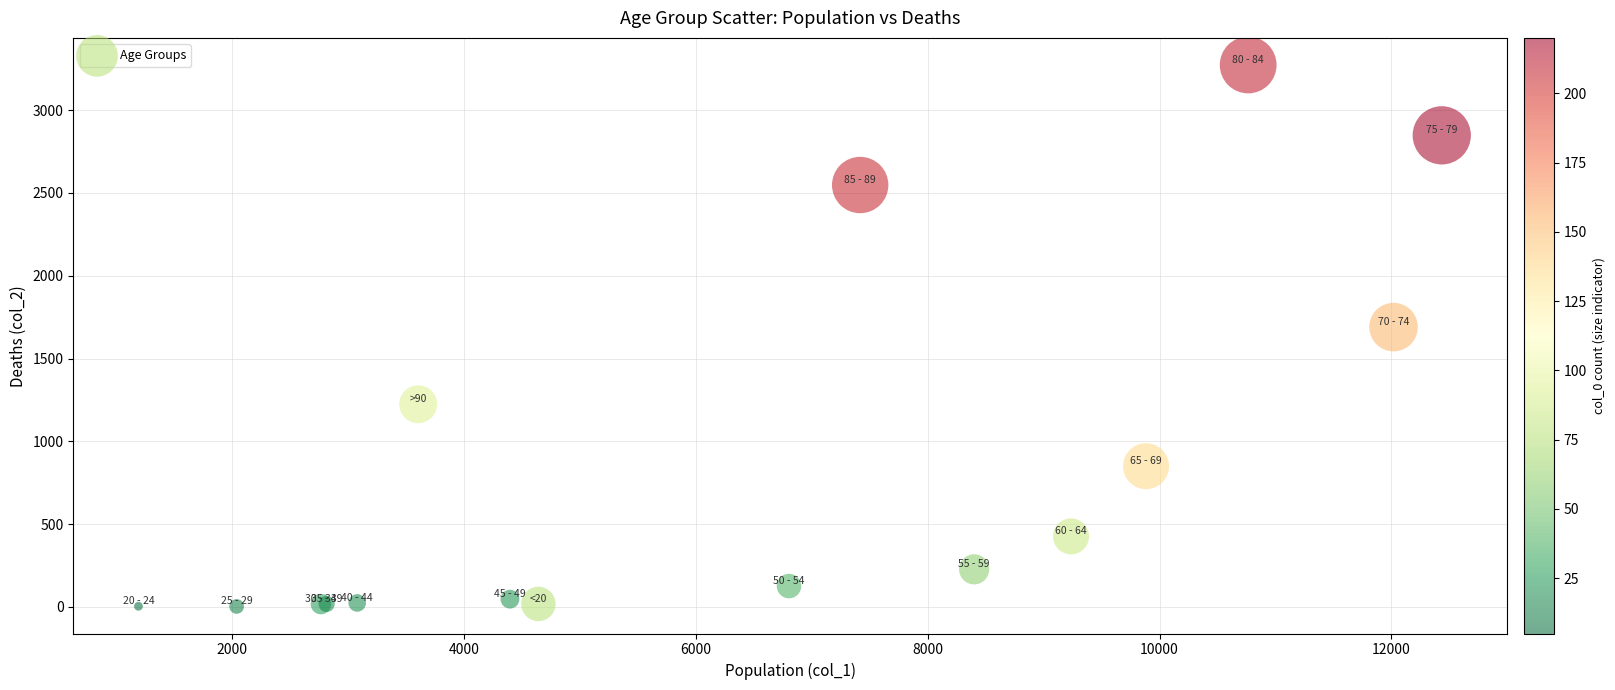

What Y value in the scatter plot is closest to 1638?

1690